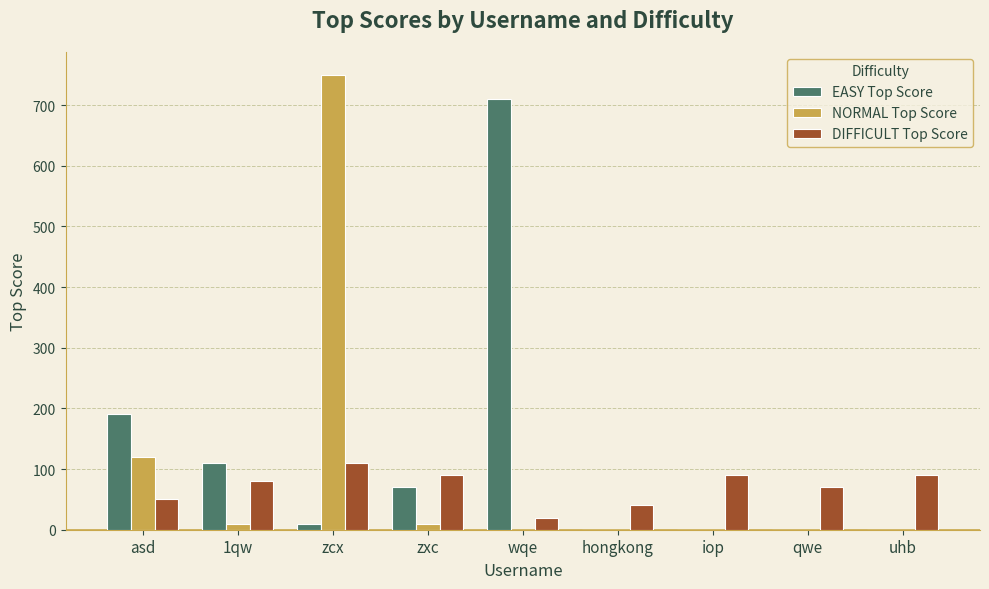

At which category is the sum across all series the highest?

zcx